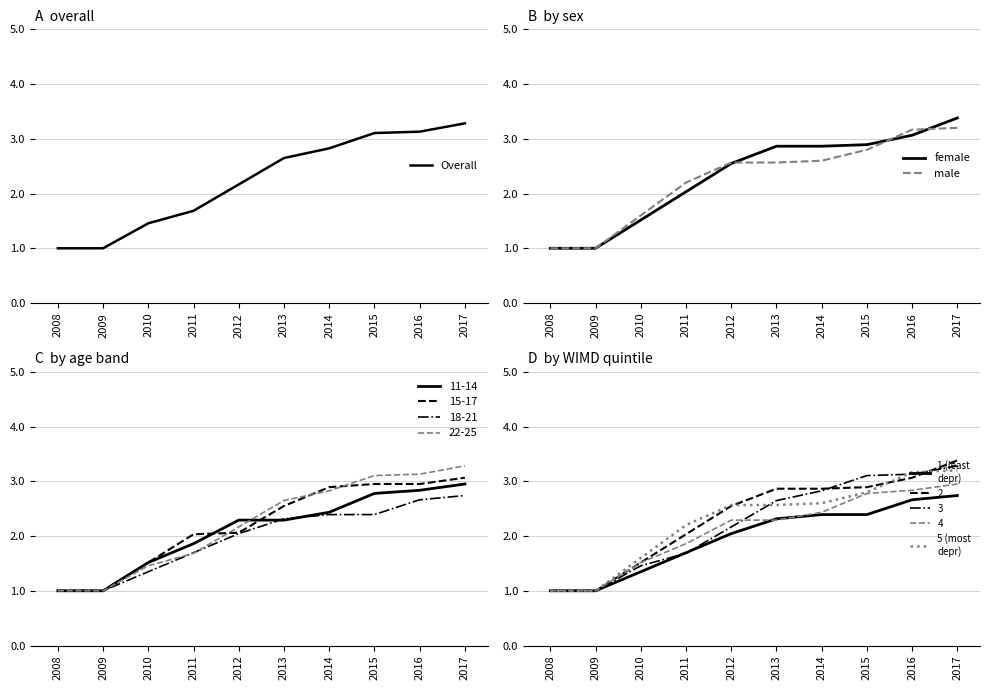

Between 2011 and 2016, which series saw the biggest shift?

Overall